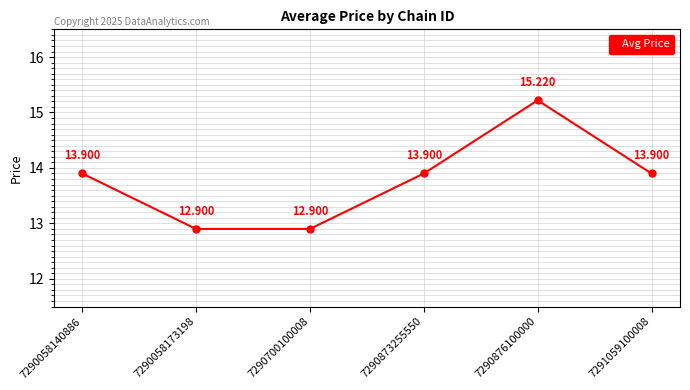

What is the difference between the maximum and minimum values?

2.3